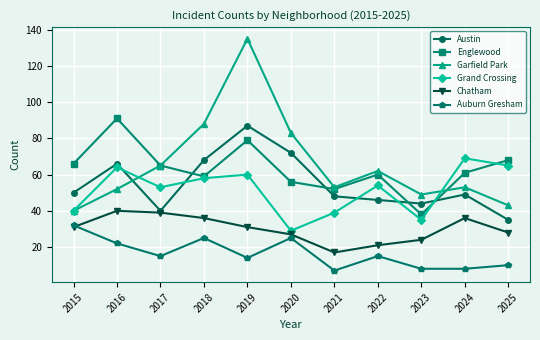

At which category is the sum across all series the highest?

2019